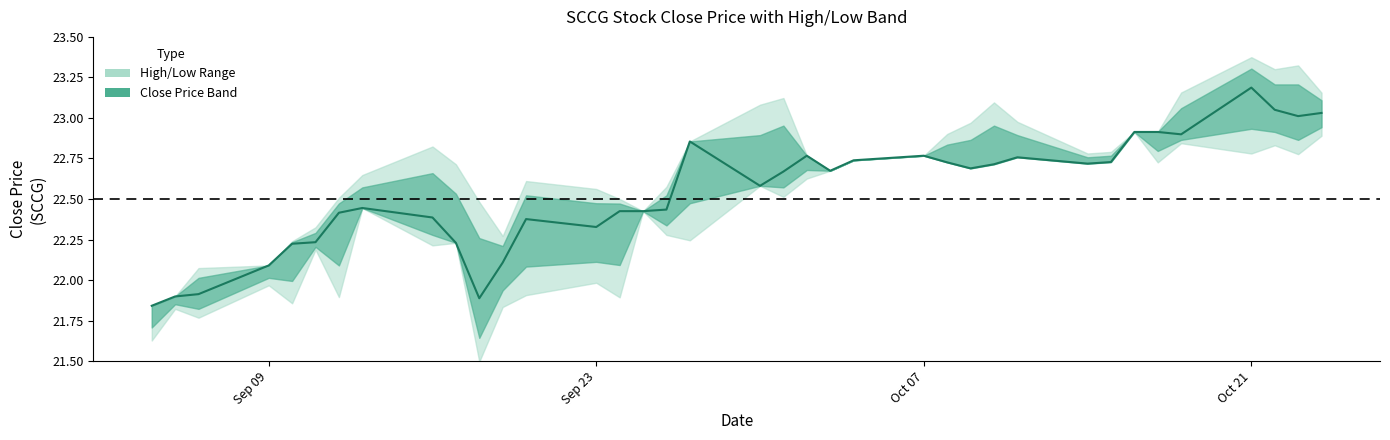

Between 11 and 34, which series saw the biggest shift?

high